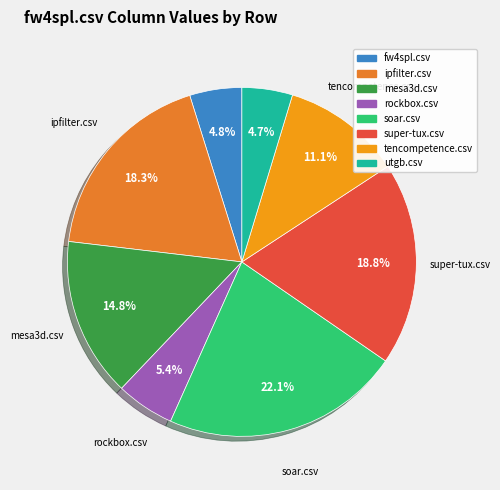

To the nearest percent, what is the average slice percentage?

12%